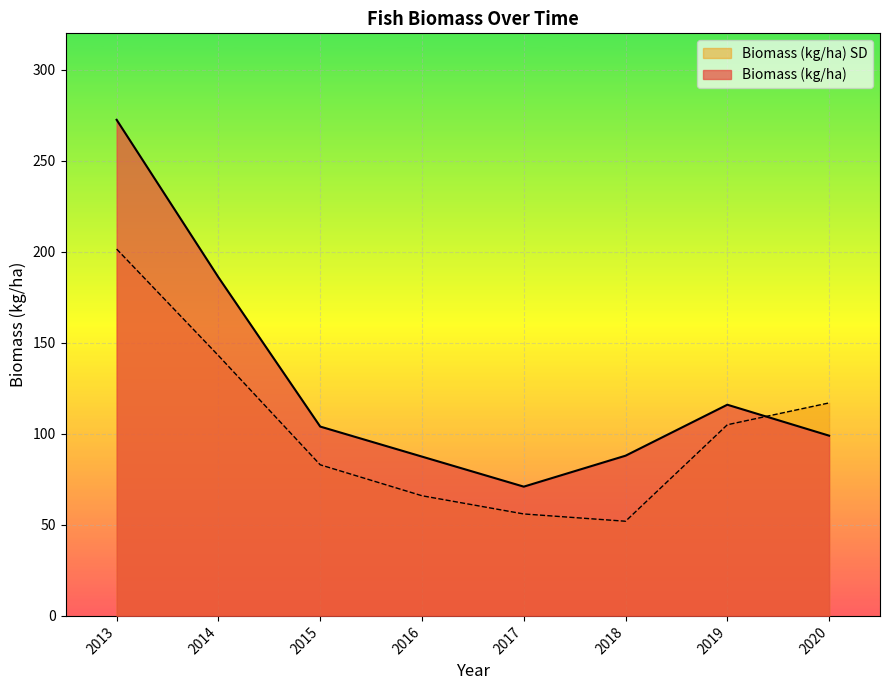

Which series changed the most between 2014 and 2019?

Biomass (kg/ha)